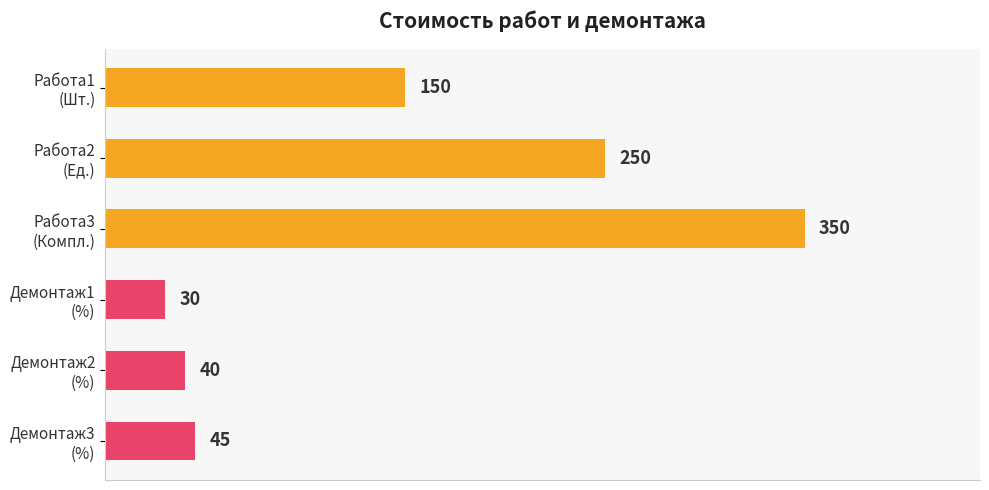

What is the difference between the maximum and minimum values?

320